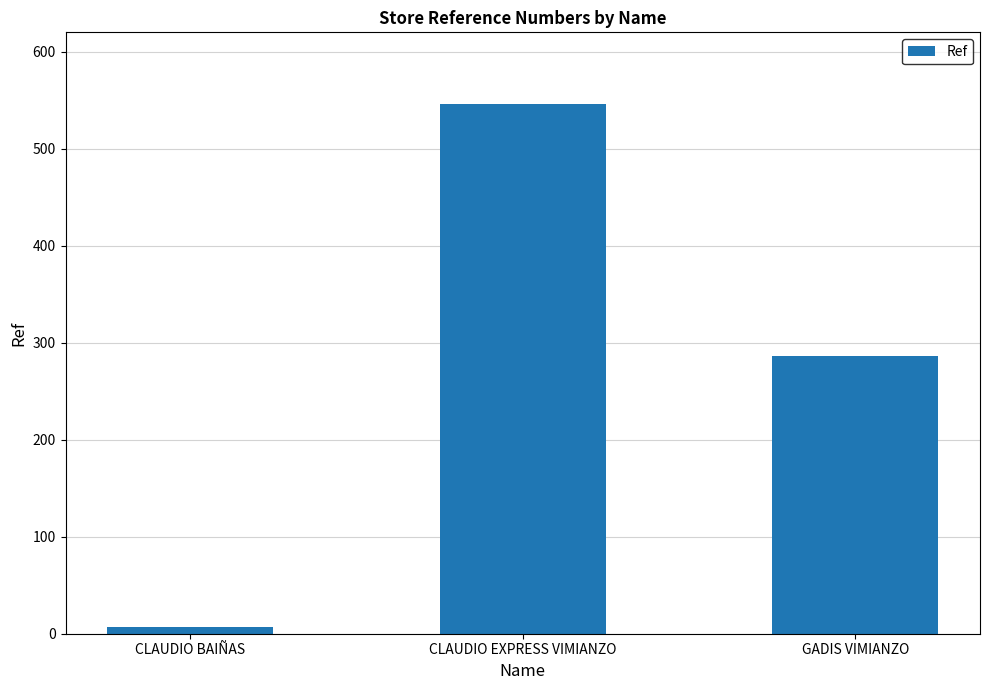

At which category does the chart reach its minimum across all series?

CLAUDIO BAIÑAS